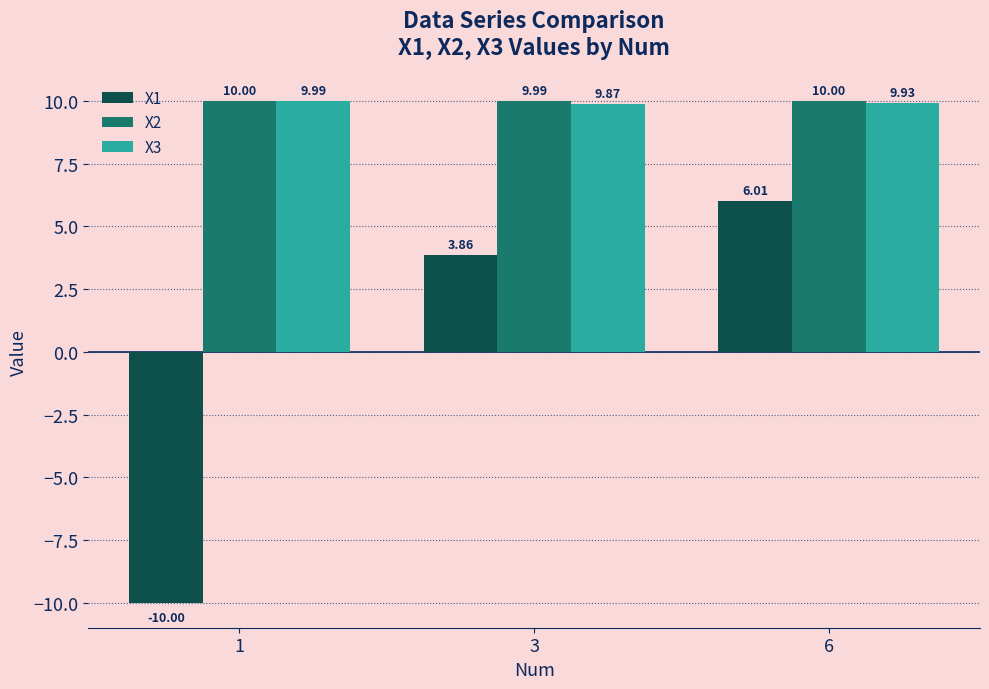

Which series has the widest spread of values?

X1